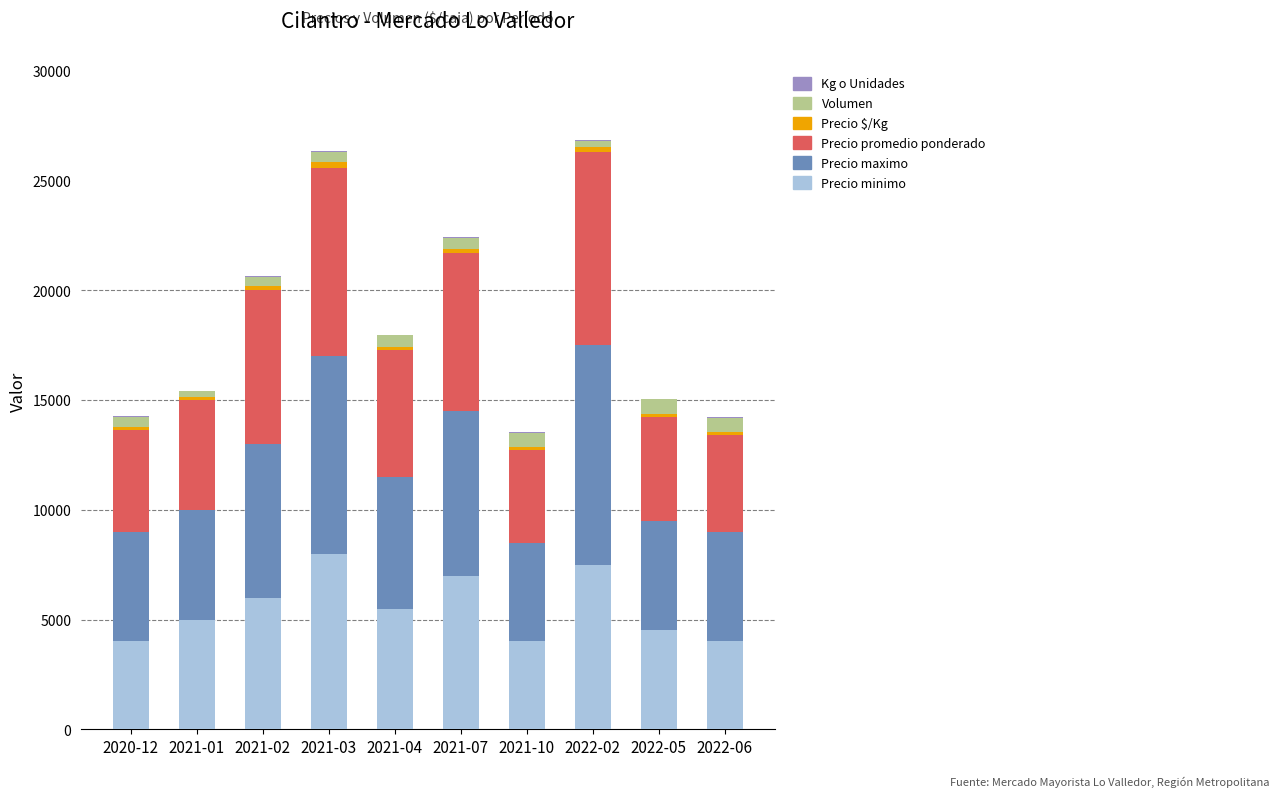

What is the highest value of the Precio minimo series?

8000